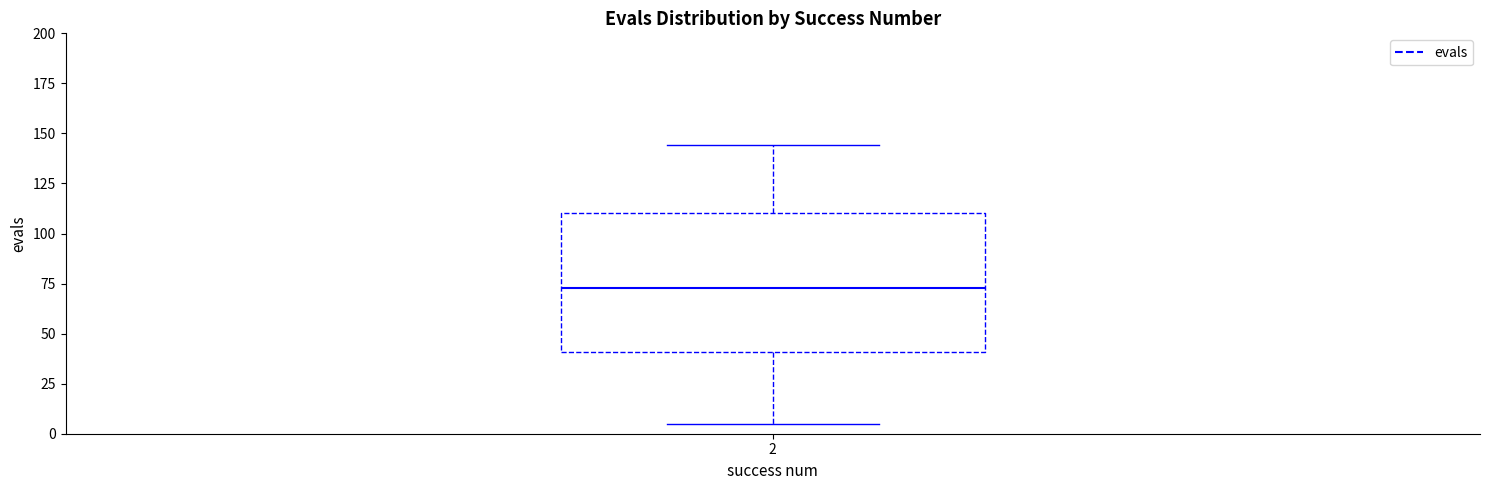

Transcribe this box plot: give where the median line is, the range the box spans, and where the two whiskers end, as read against the y-axis. The values are not printed on the chart, so give them approximately, as read against the axis.

median 75, box 40 to 110, whiskers 5 to 145